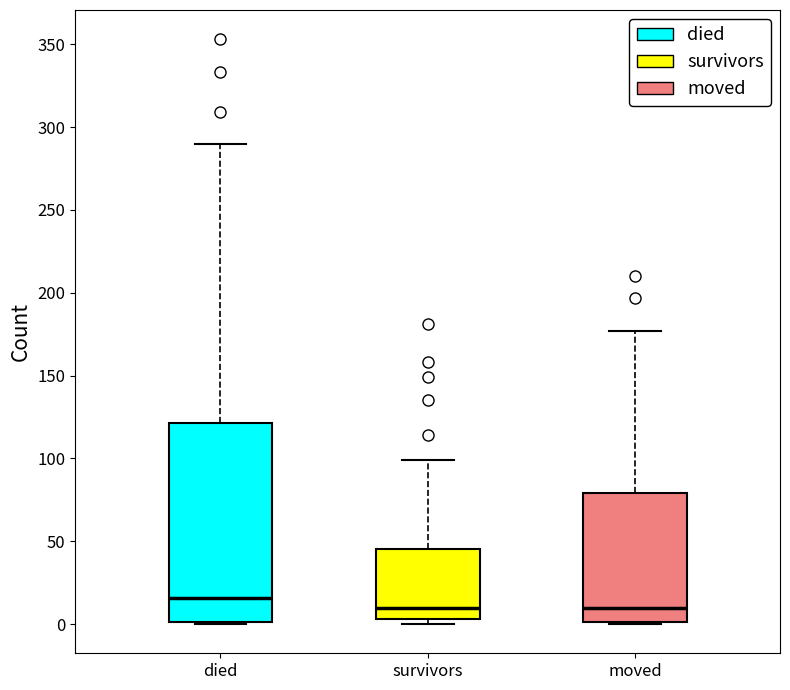

Reading left to right, transcribe this box plot: for each box, give where its median line is, the range the box spans, and where its two whiskers end, as read against the y-axis. The values are not printed on the chart, so give them approximately, as read against the axis.

died: median 15, box 0 to 120, whiskers 0 to 290
survivors: median 10, box 5 to 45, whiskers 0 to 100
moved: median 10, box 0 to 80, whiskers 0 to 175